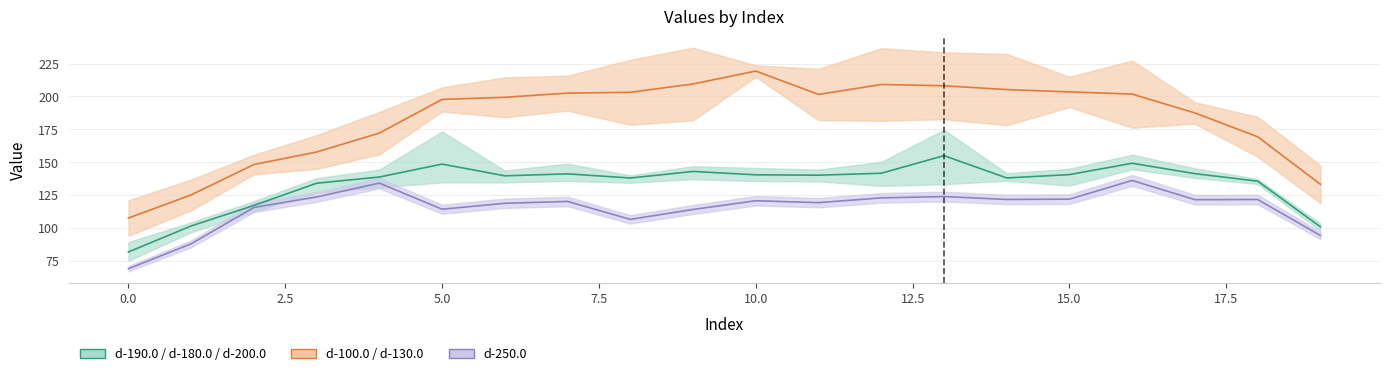

Is the value of d-180.0 at 6 greater than the value of d-190.0 at 0?

Yes